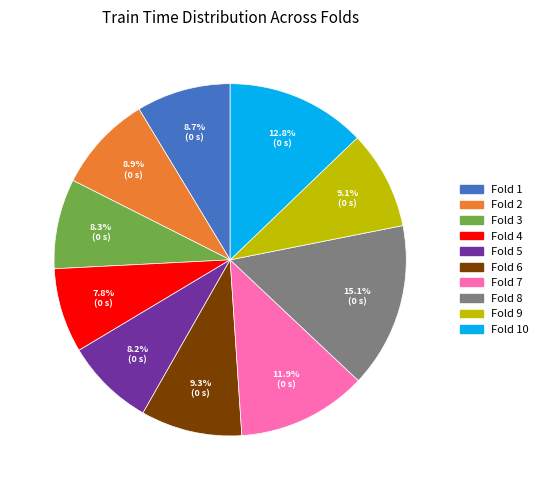

Does any single category account for the majority?

No